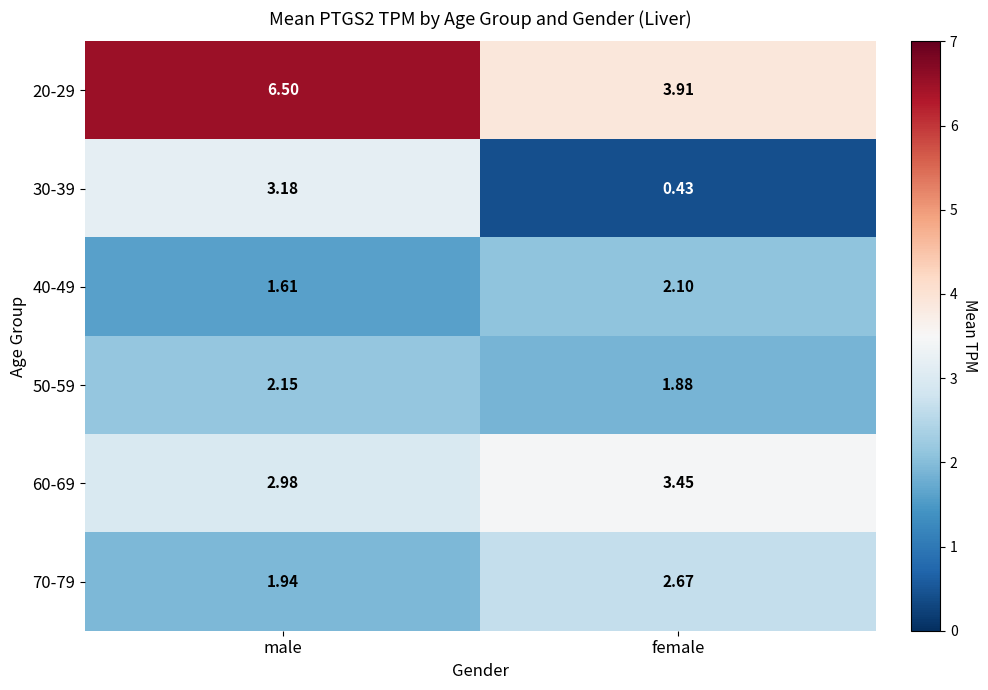

Rank the categories by 40-49 value from lowest to highest.

male, female